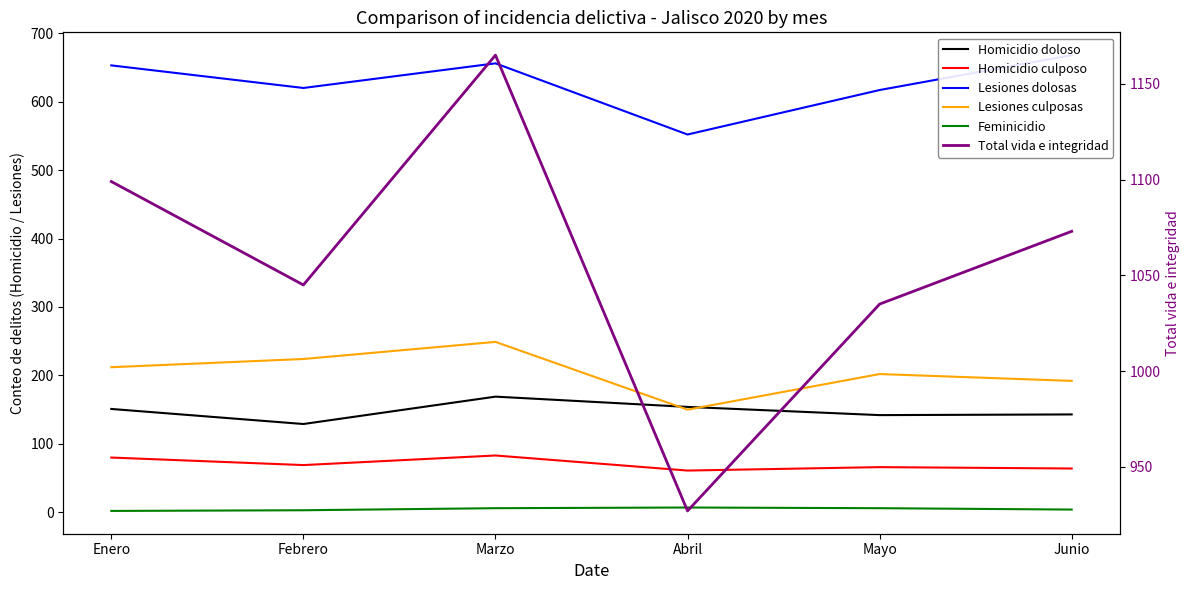

At which category does the chart reach its minimum across all series?

Enero